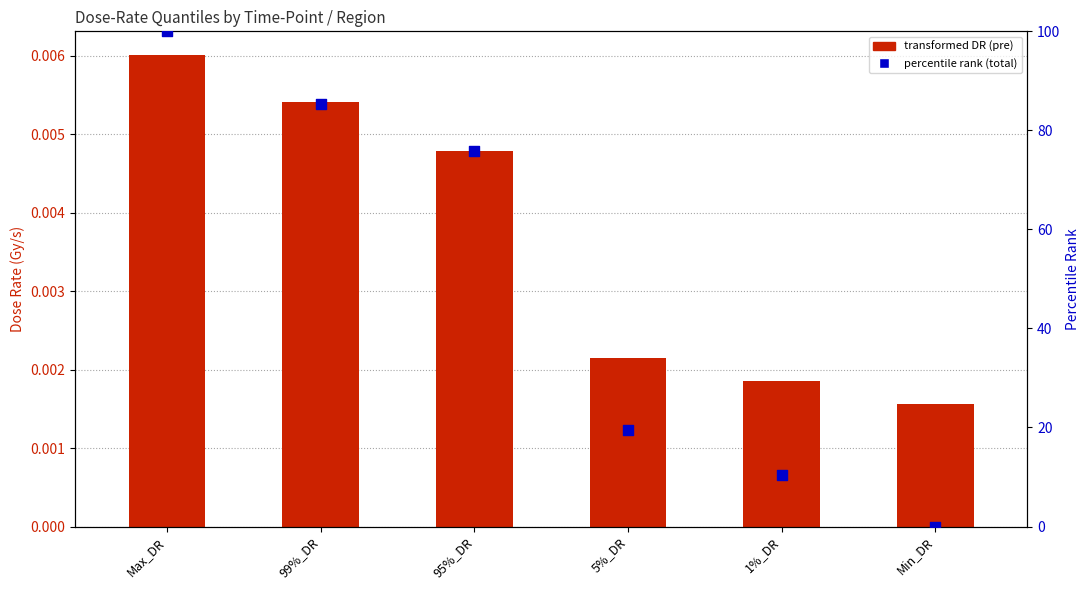

What is the total value across all series at 95%_DR?

75.9